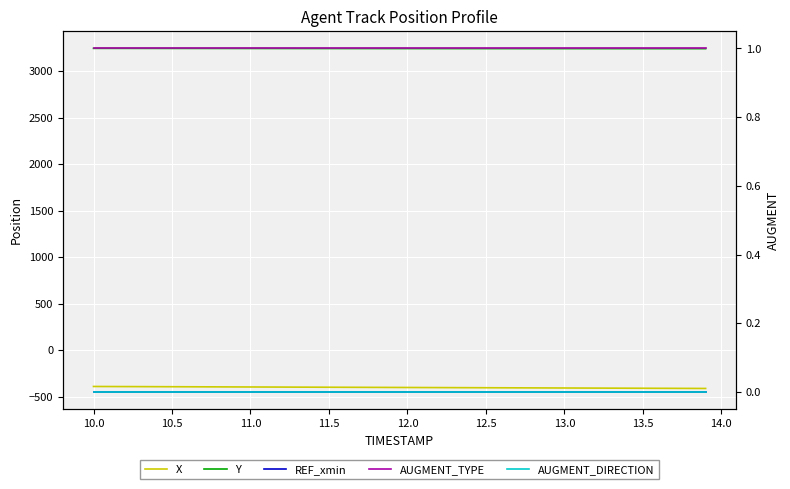

What is the difference between the Y values at 13.5 and 13.0?

0.1